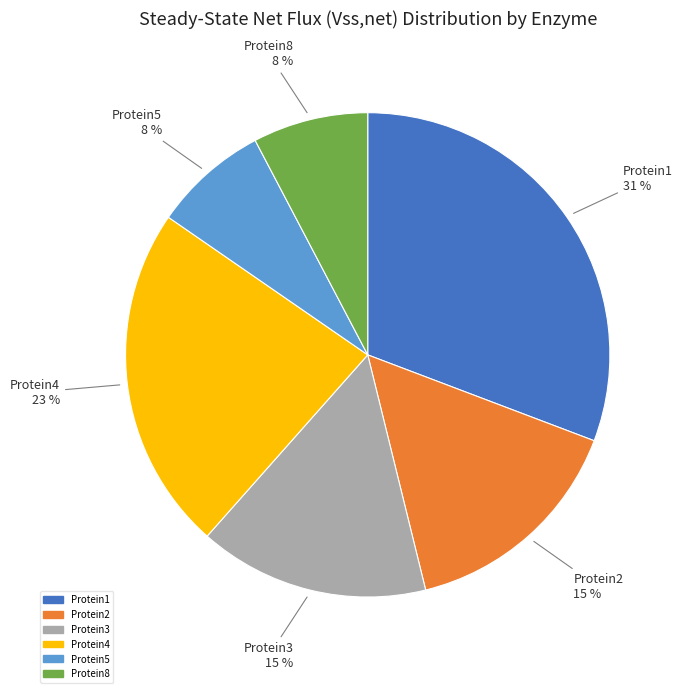

To the nearest percent, what is the average slice percentage?

17%